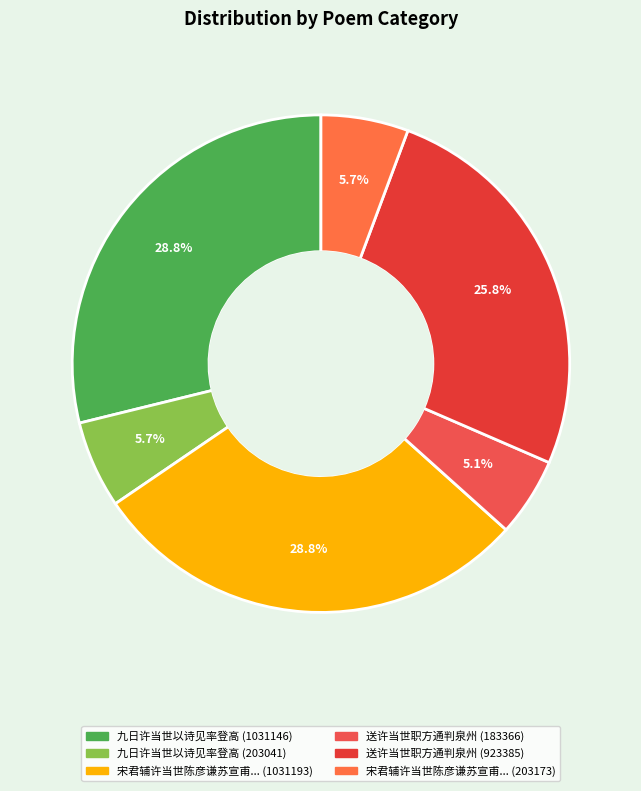

How many slices are in this pie chart?

6